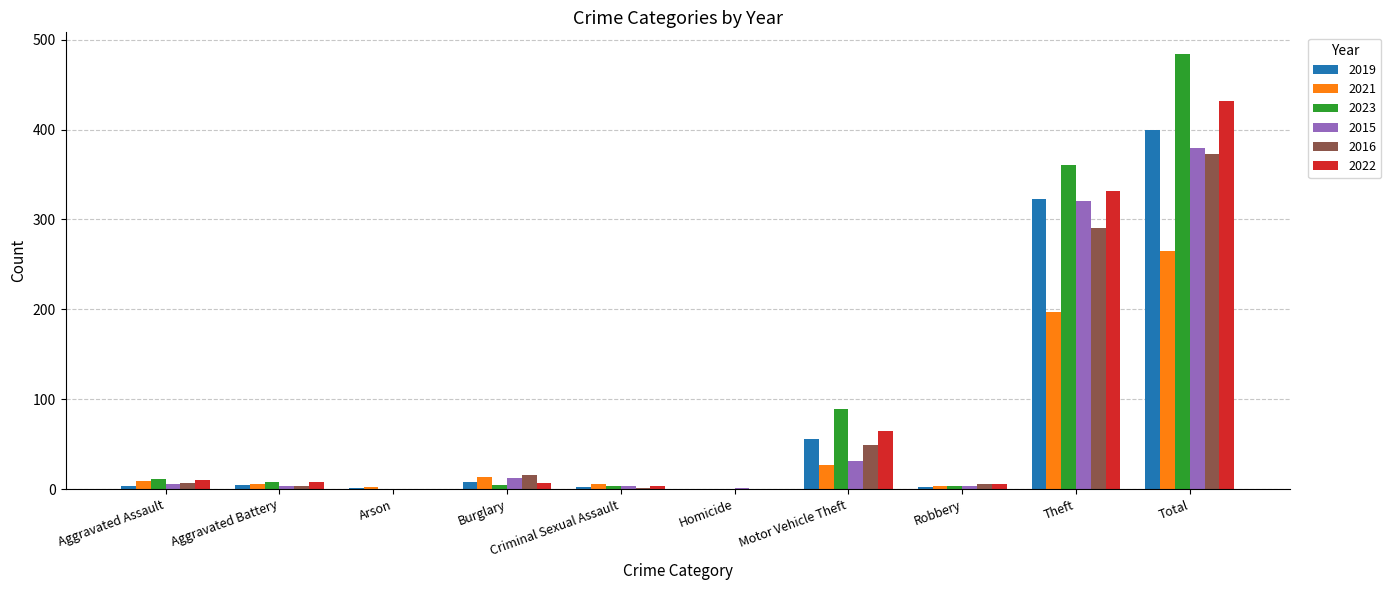

How many categories are shown in the chart?

10